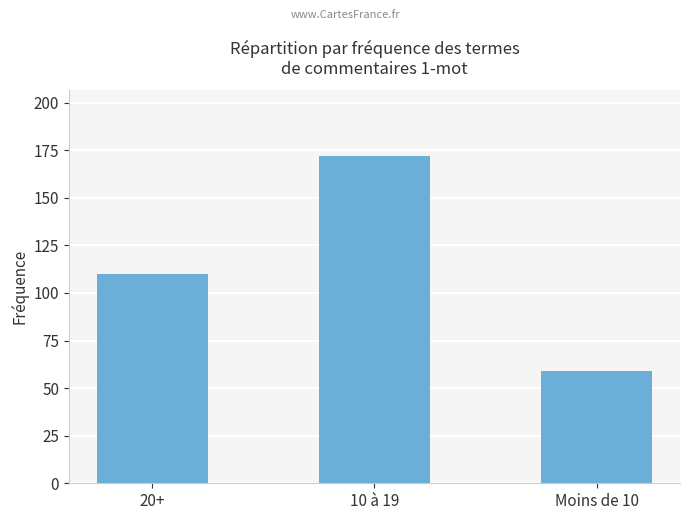

What position from the right is Moins de 10?

1